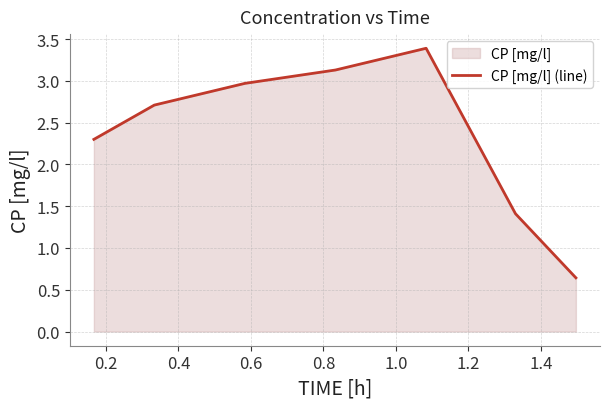

What is the greatest value displayed?

3.4